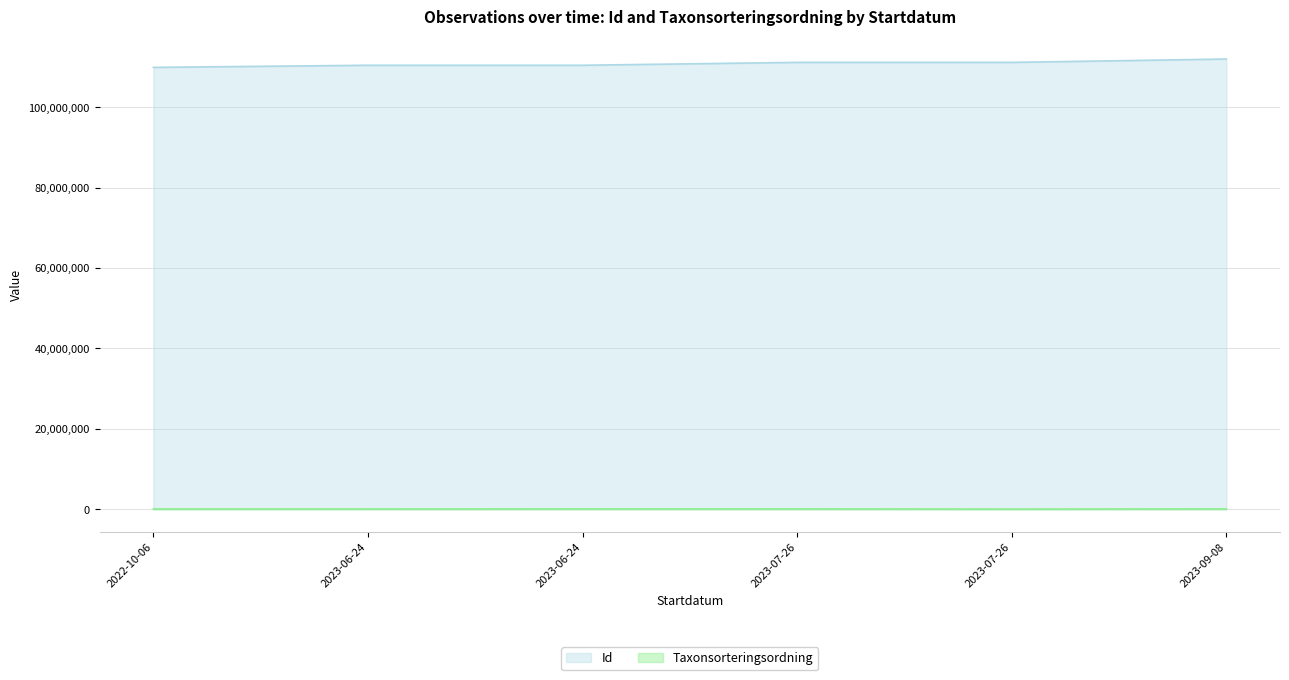

The value of Taxonsorteringsordning at 2023-06-24 is 78569. True or false?

True